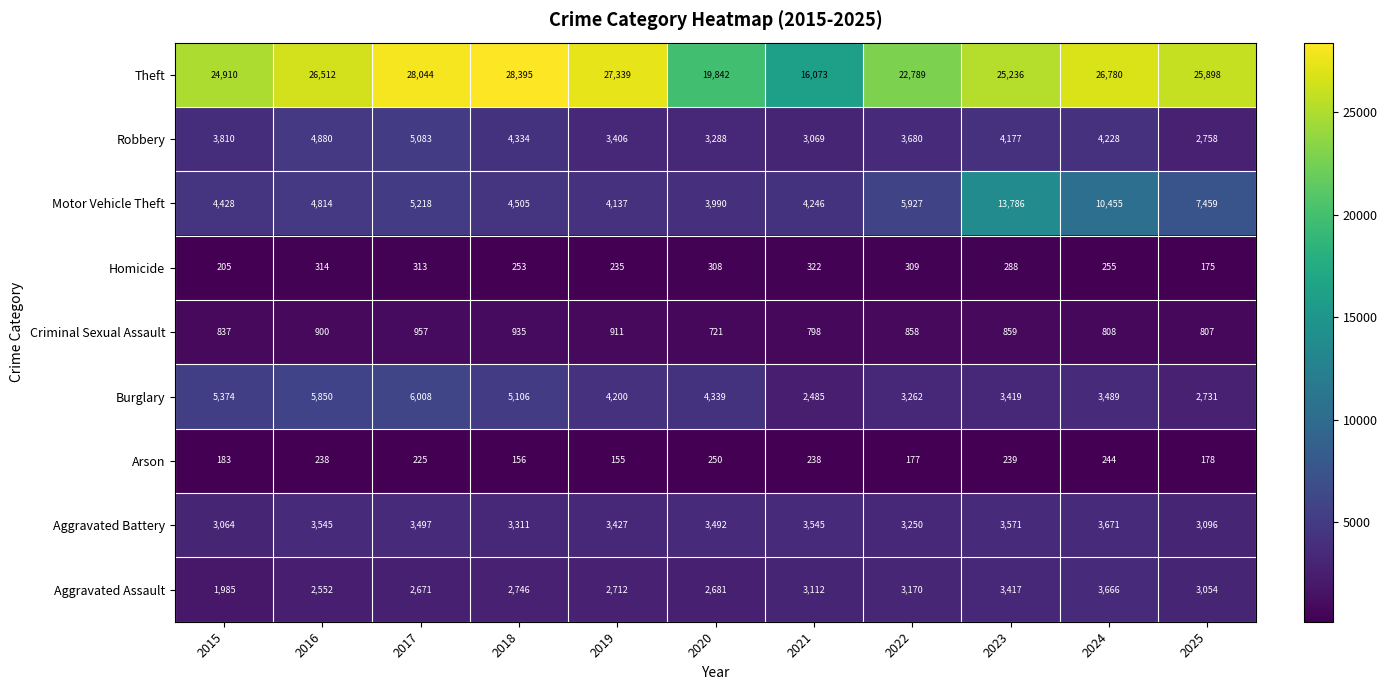

Which series has the largest total across all categories?

Theft